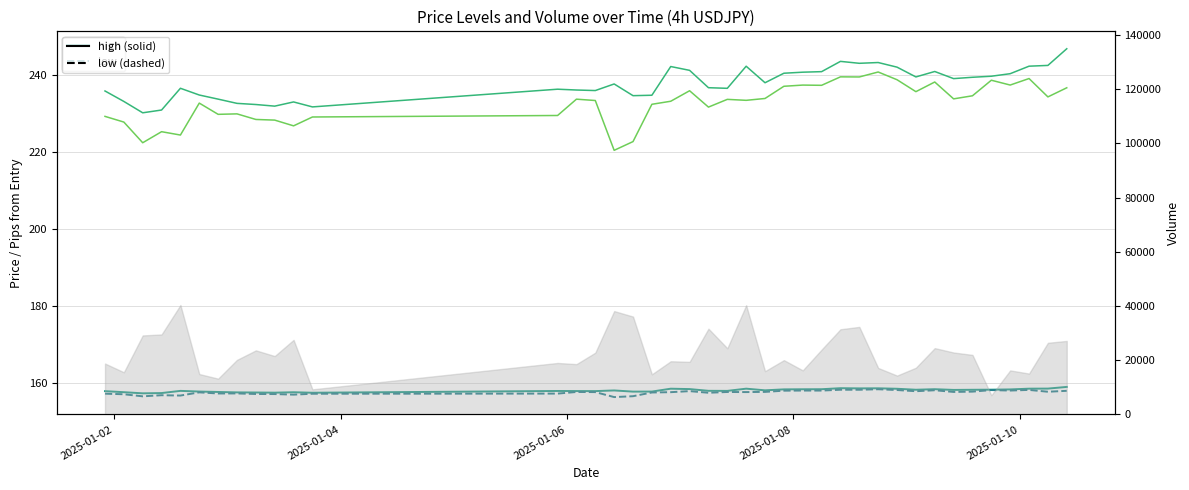

True or false: low_pips_from_entry (scaled) has more than 2 interior local peaks.

True